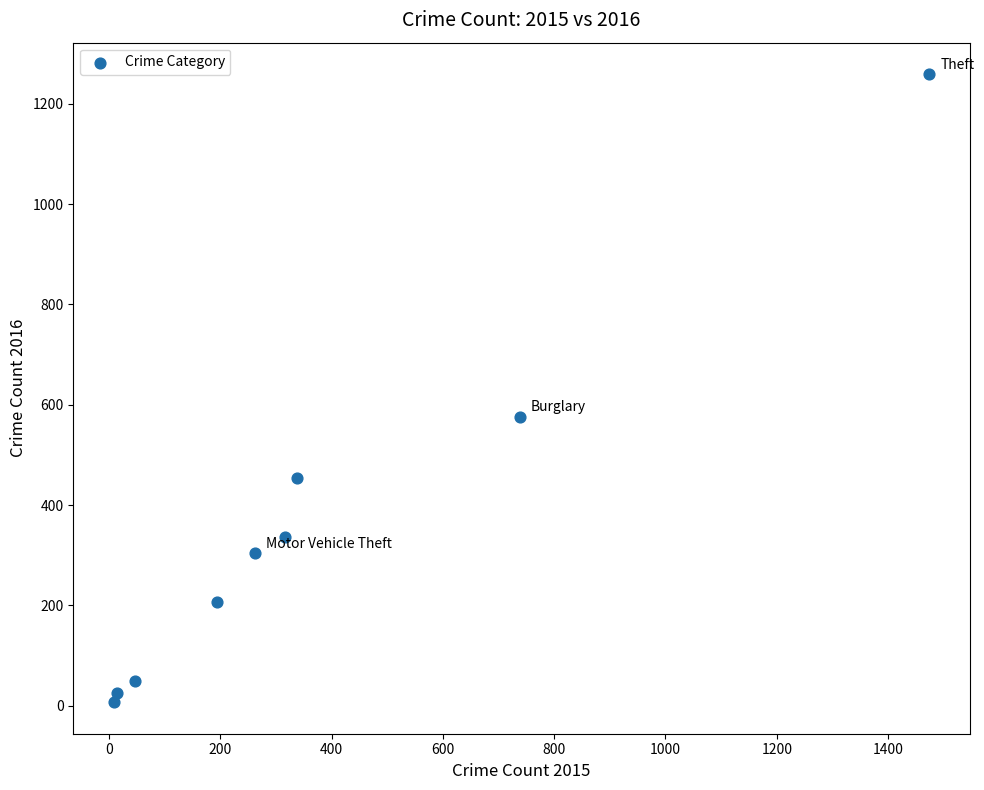

What is the range of X values (max minus min)?

1465